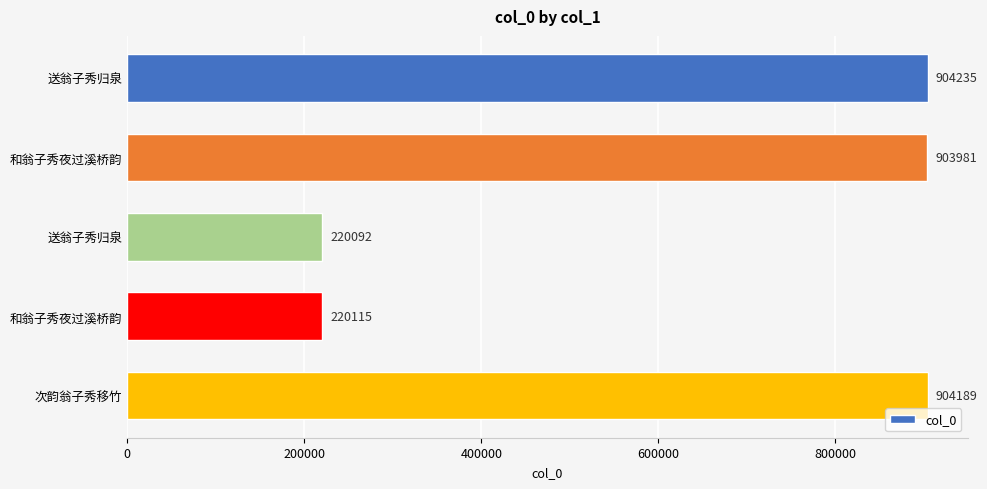

How many categories are shown in the chart?

5